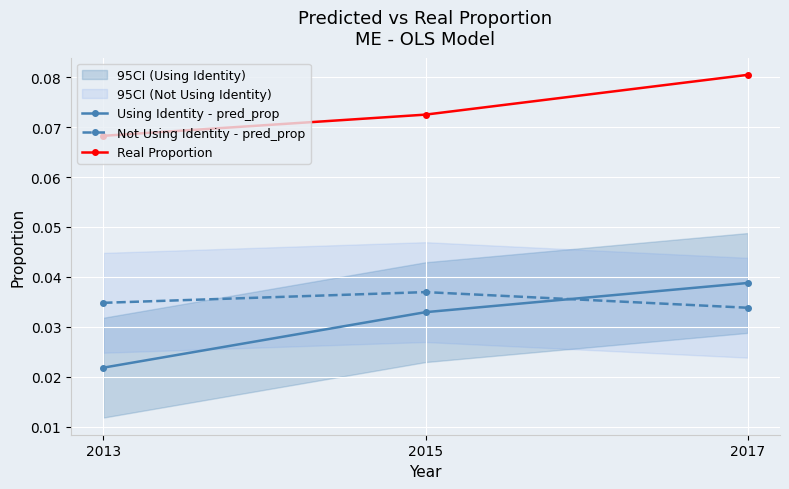

What are all the series names shown in the legend?

Using Identity - pred_prop, Not Using Identity - pred_prop, Real Proportion